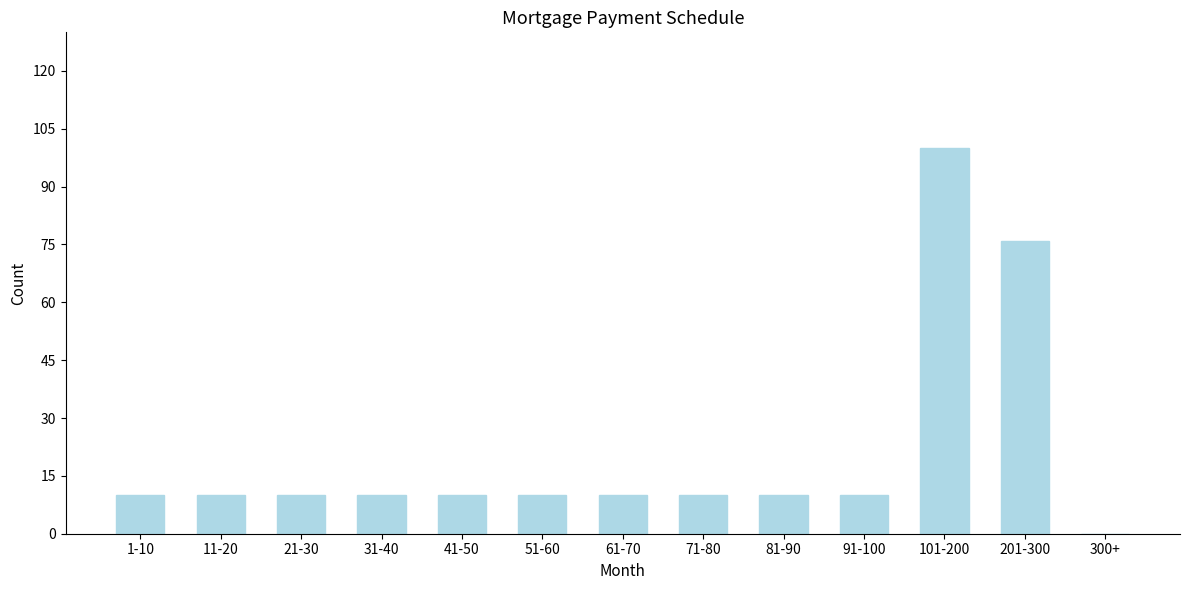

Reading left to right, list all the values displayed in this chart.

1-10=10	11-20=10	21-30=10	31-40=10	41-50=10	51-60=10	61-70=10	71-80=10	81-90=10	91-100=10	101-200=100	201-300=76	300+=0